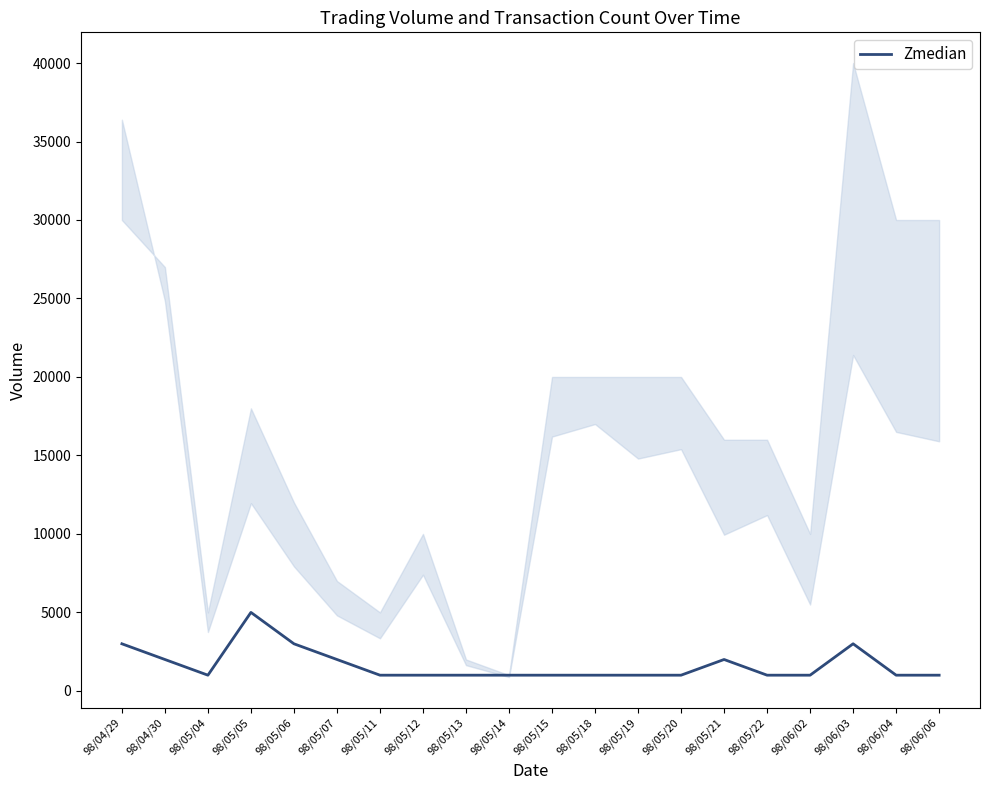

Count the values in the range 1000 to 2000.

16